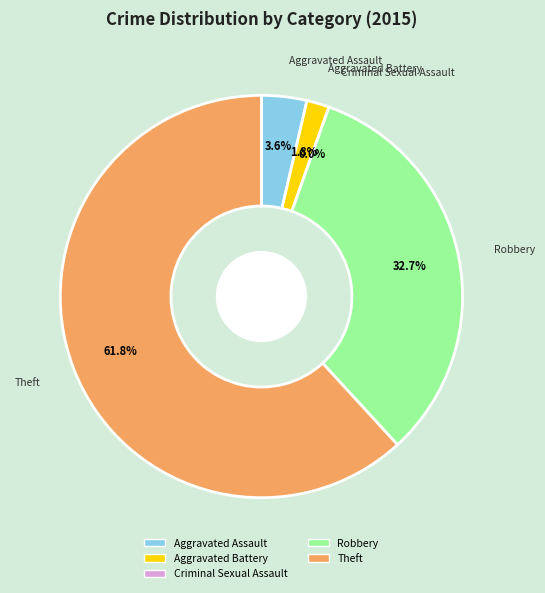

Rank the categories by value from lowest to highest.

Criminal Sexual Assault, Aggravated Battery, Aggravated Assault, Robbery, Theft